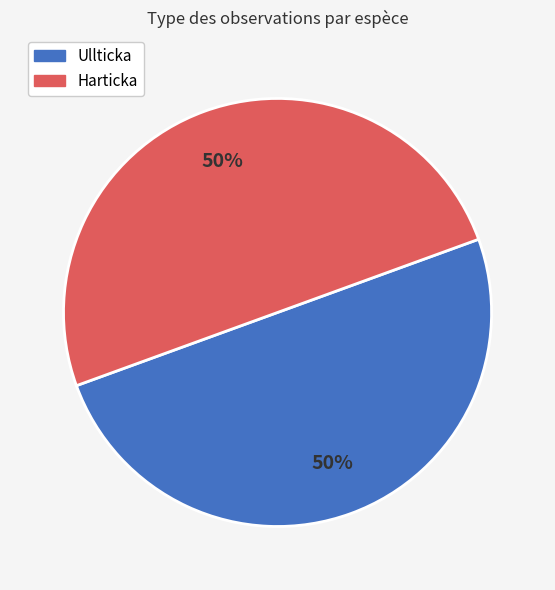

Count the number of slices in the pie.

2